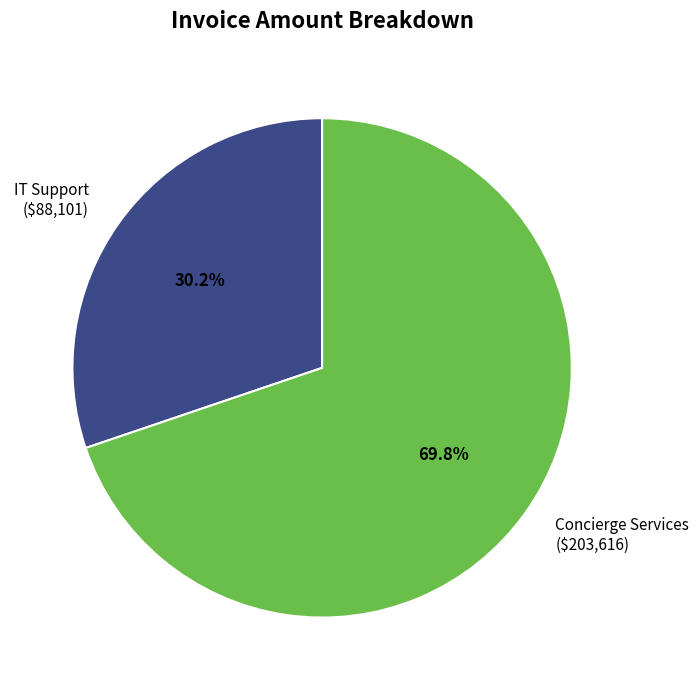

To the nearest percent, what is the average slice percentage?

50%